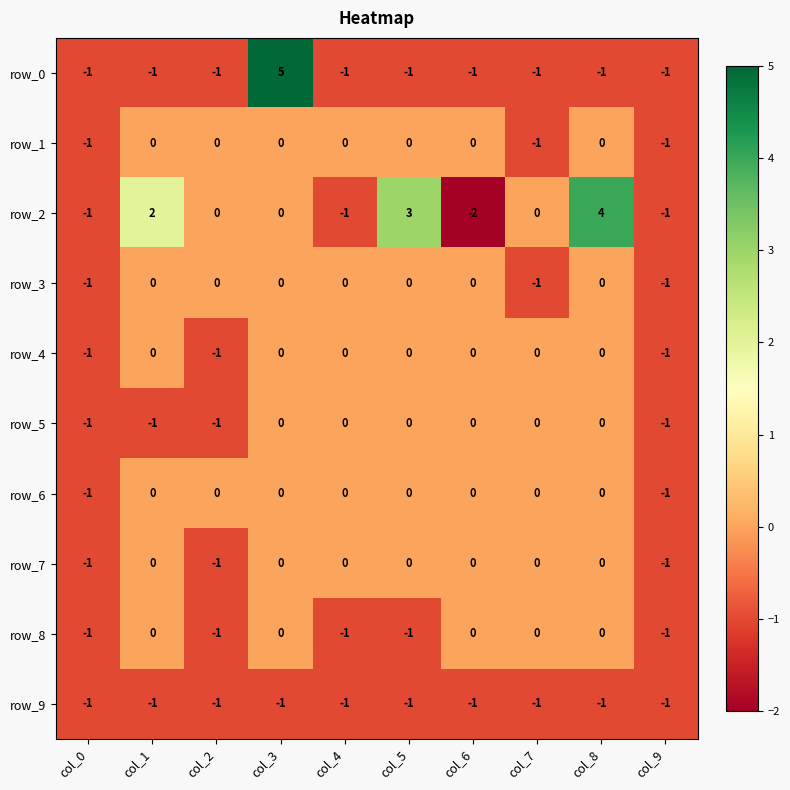

Count the row_3 values in the range -1 to 0.

10